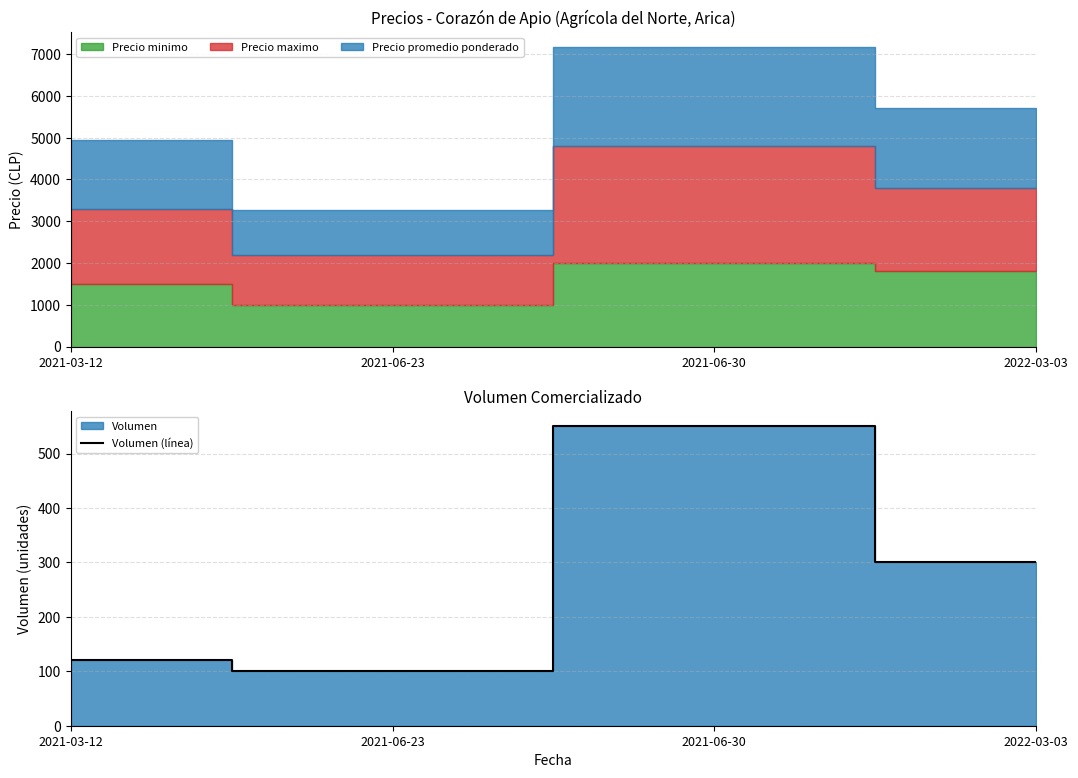

True or false: the data has more than 2 interior local peaks.

False